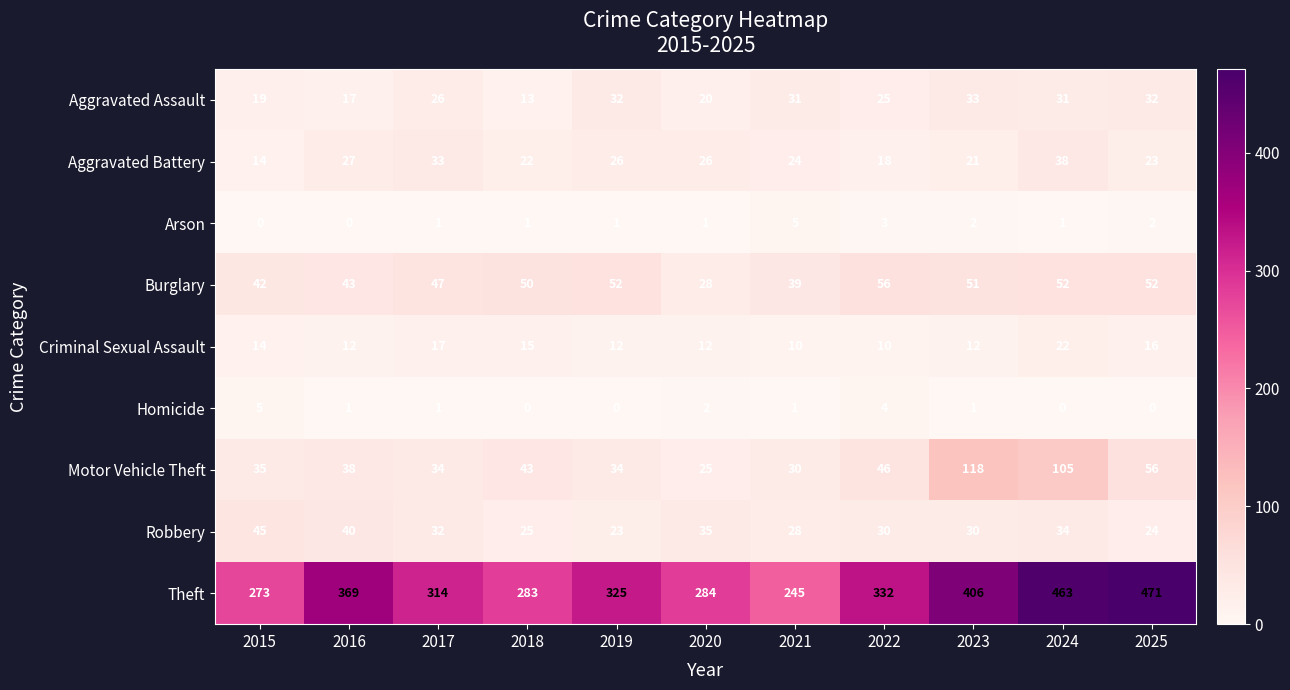

Which category has the highest value across all series?

2025